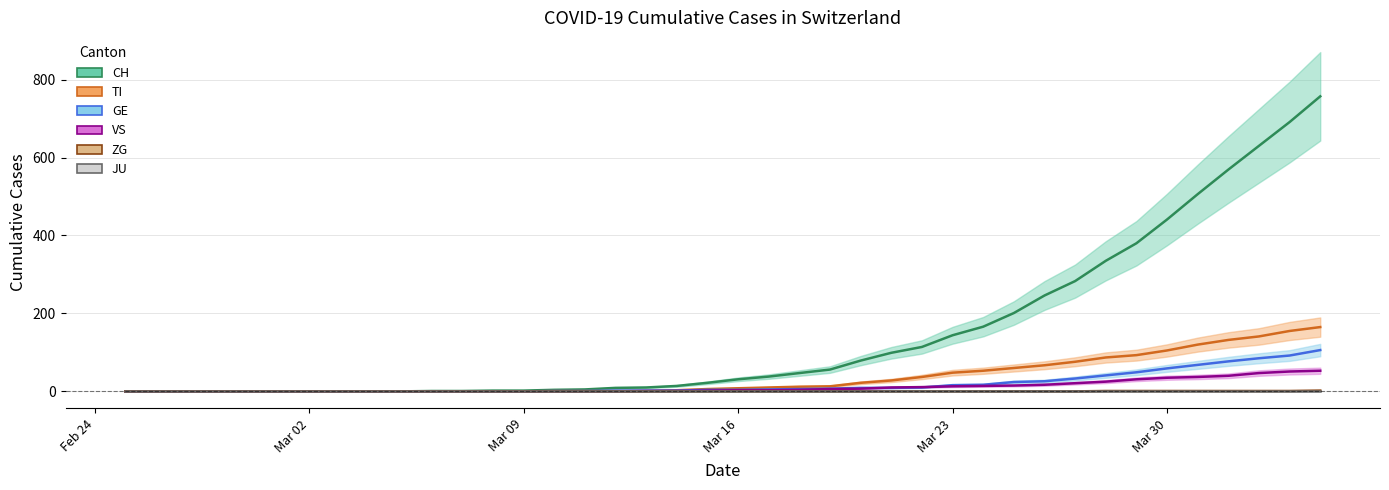

What are all the series names shown in the legend?

CH, TI, GE, VS, ZG, JU